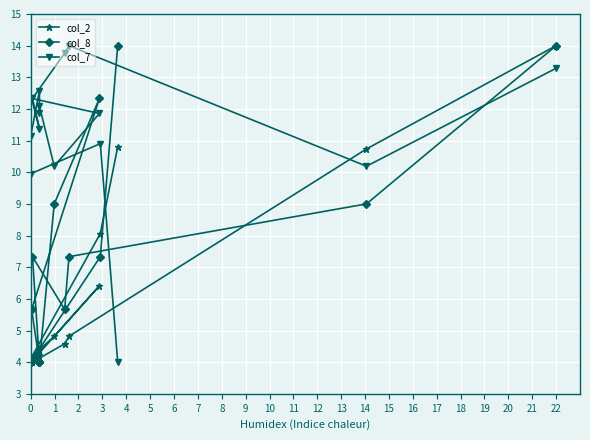

Does the chart display data point markers on the line(s)?

Yes